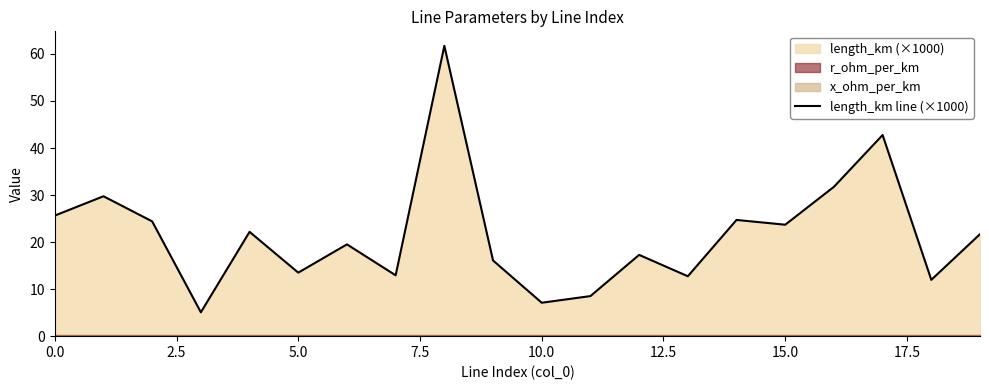

What is the maximum value shown in the chart?

61.7